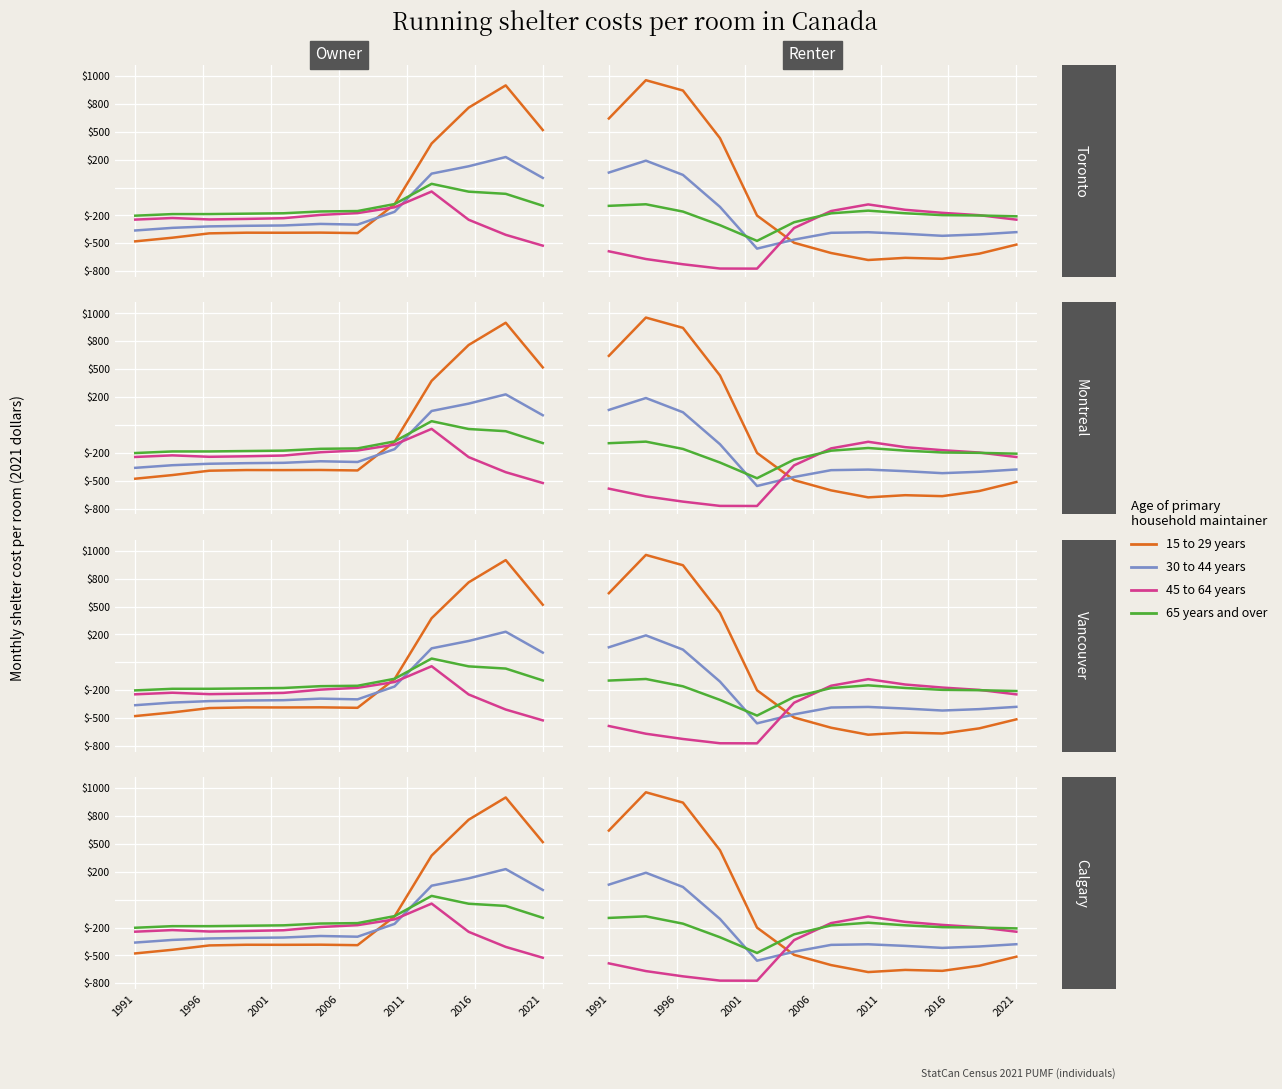

How many lines are shown in the chart?

4